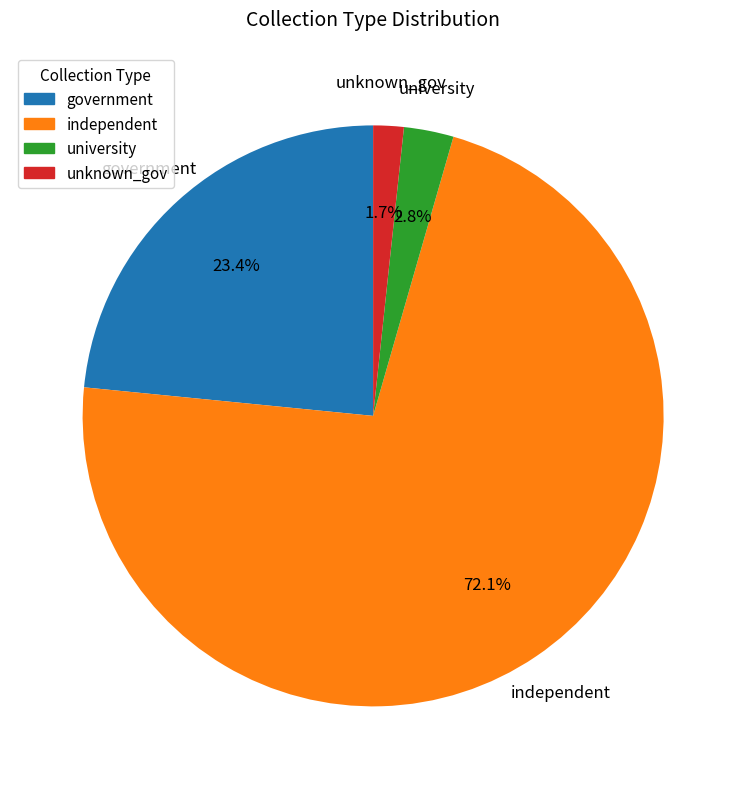

Between university and government, which is larger?

government